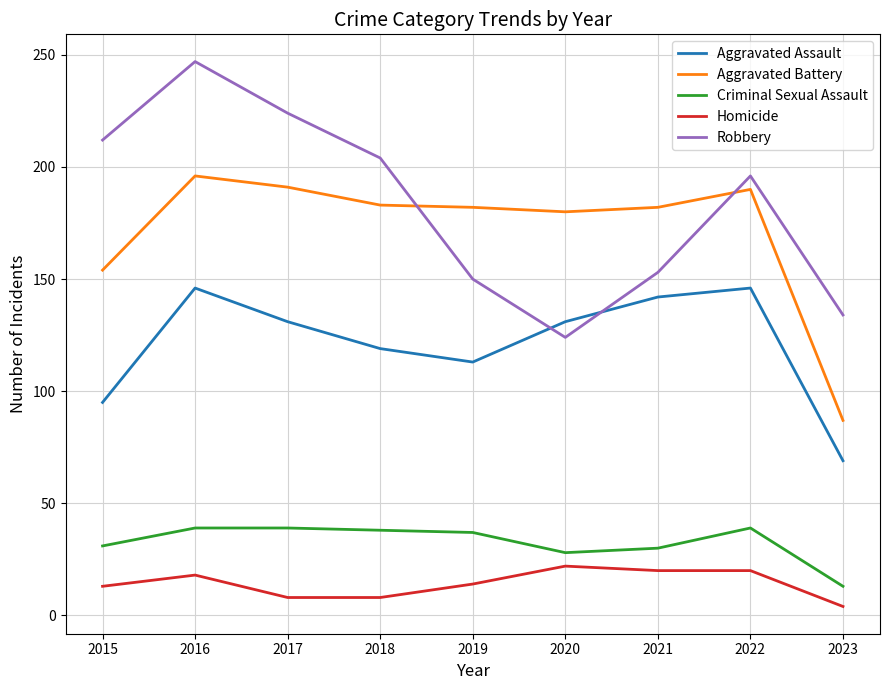

Which series changed the most between 2019 and 2022?

Robbery